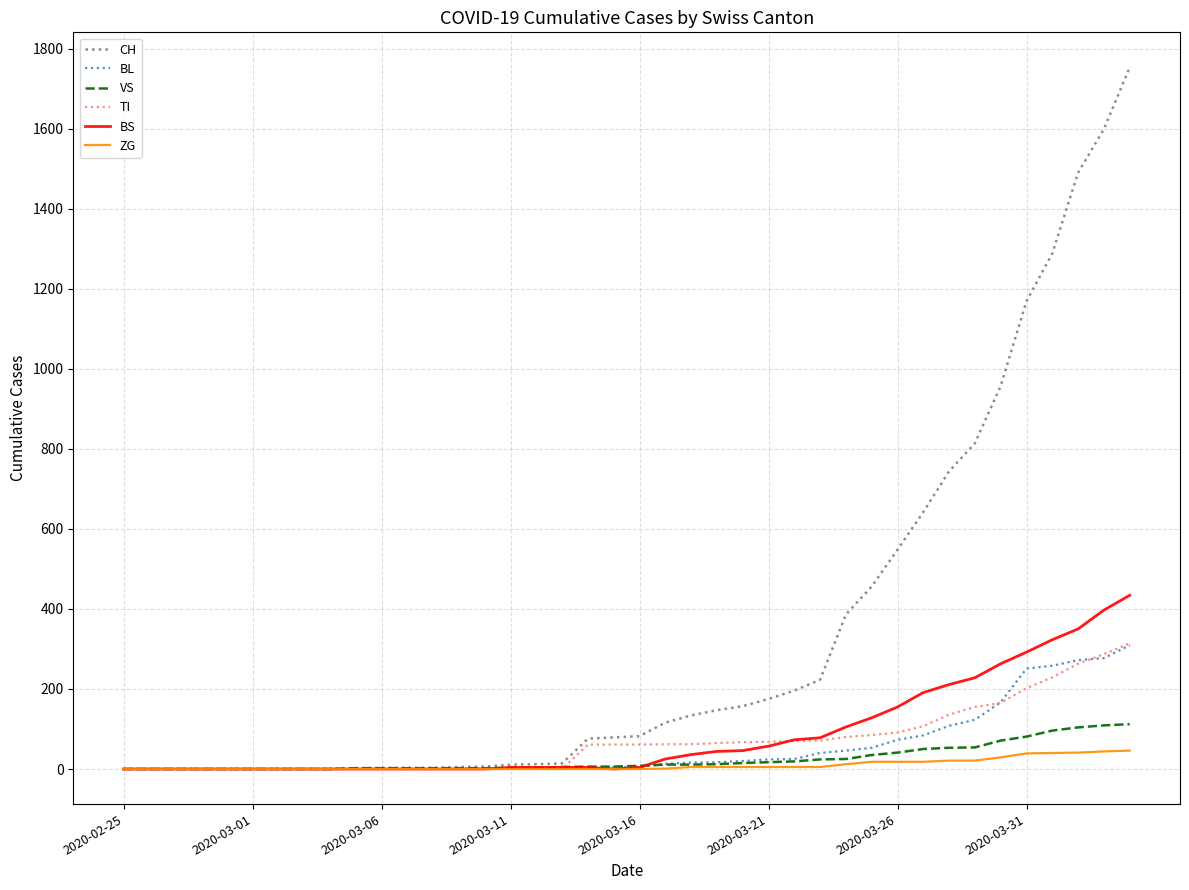

What is the highest value of the ZG series?

46